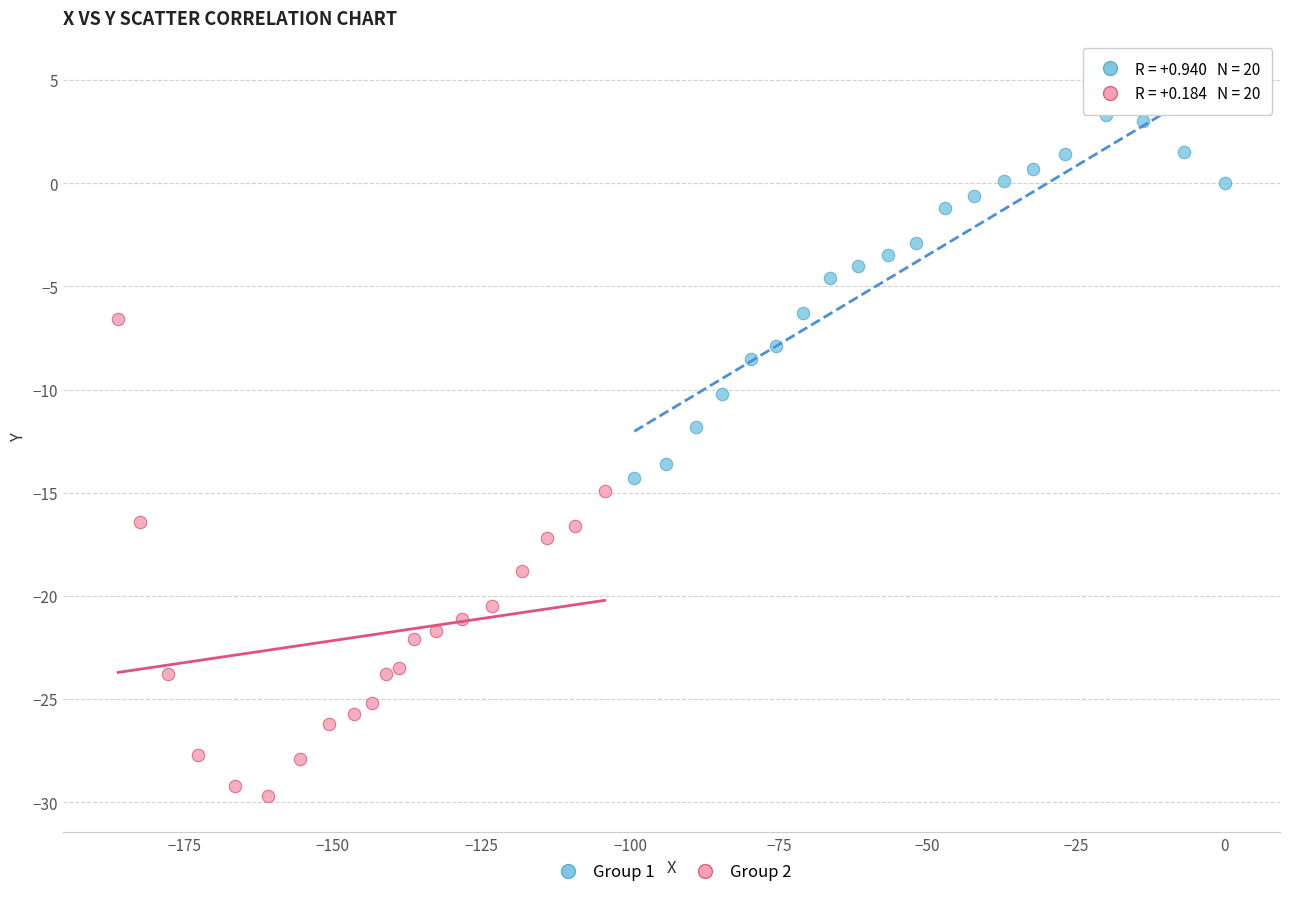

Which series reaches the minimum Y coordinate?

Group 2